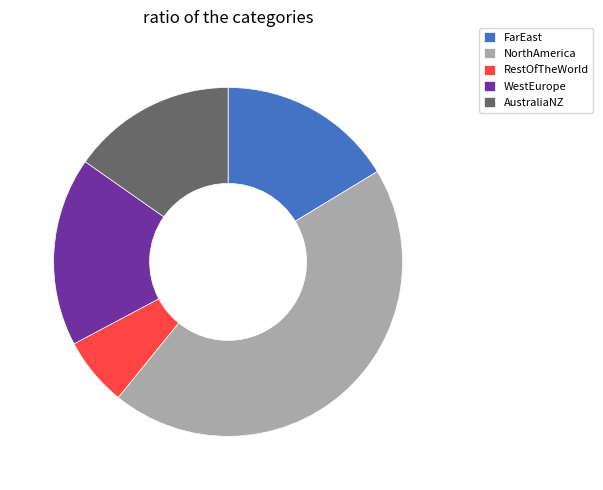

True or false: AustraliaNZ accounts for 15% of the total.

True